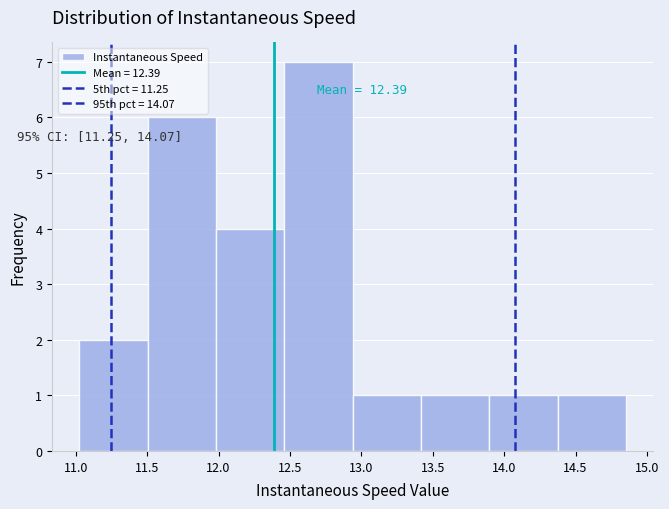

Which range on the x-axis has the tallest bar?

12.45 to 12.95